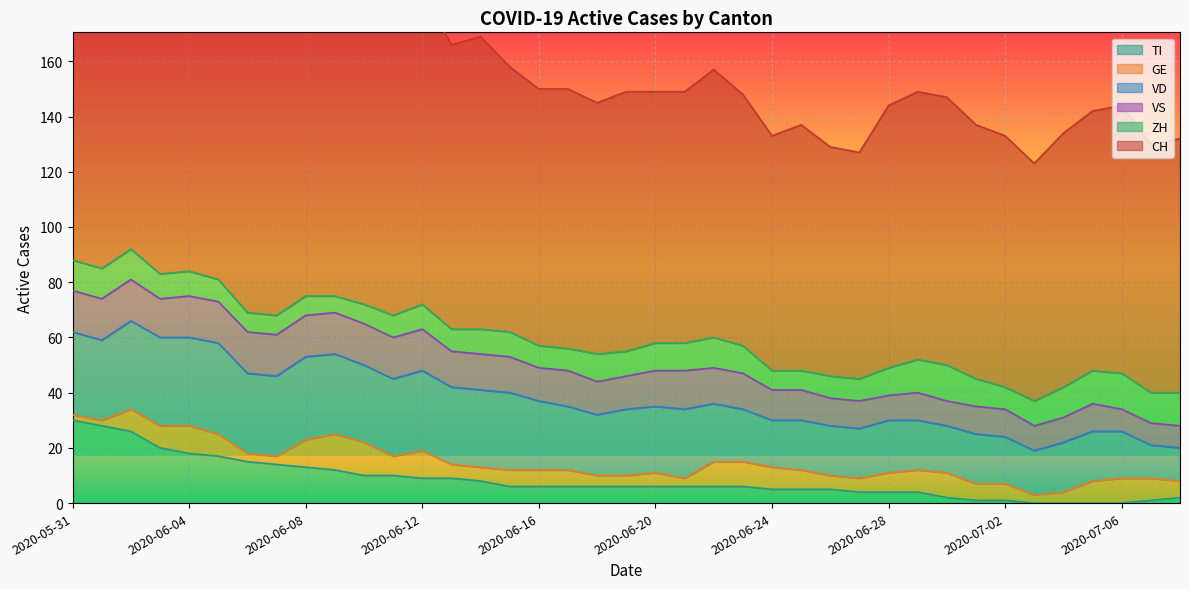

Count the VS values in the range 10 to 15.

32